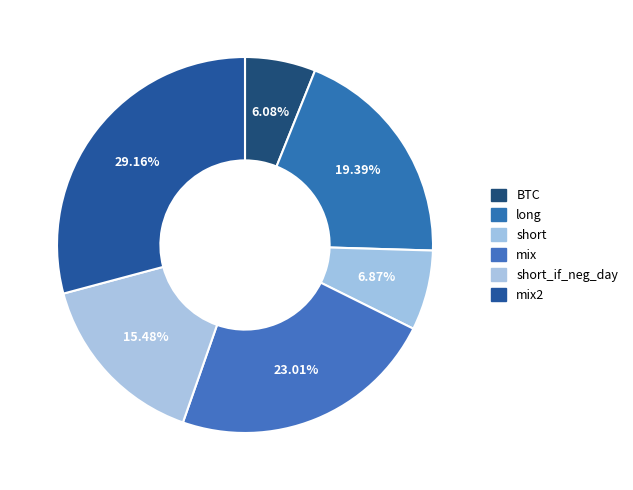

Which category has the smallest portion of the pie?

BTC